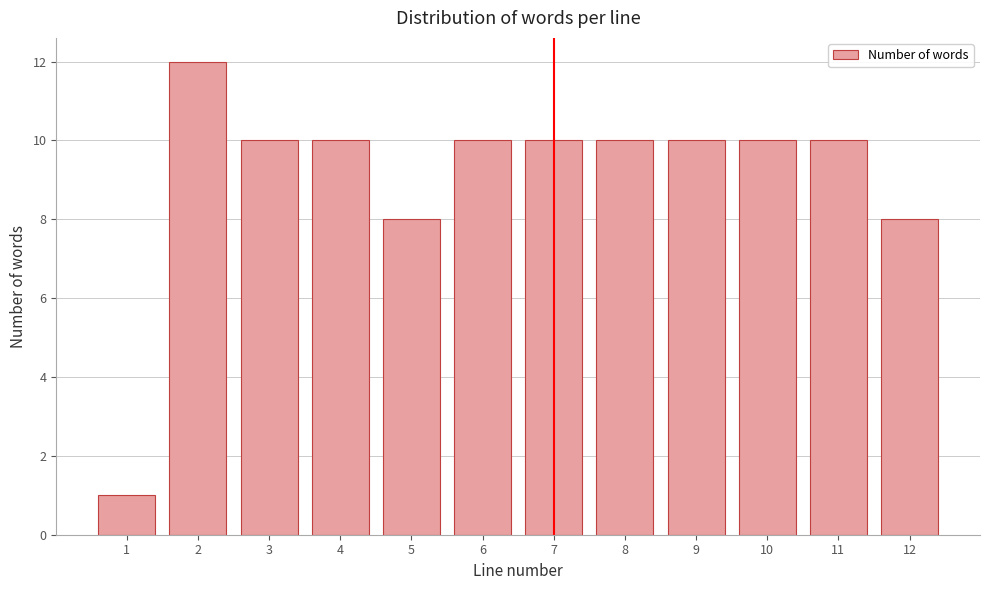

Reading left to right, transcribe all the data shown in this chart.

1	12	10	10	8	10	10	10	10	10	10	8